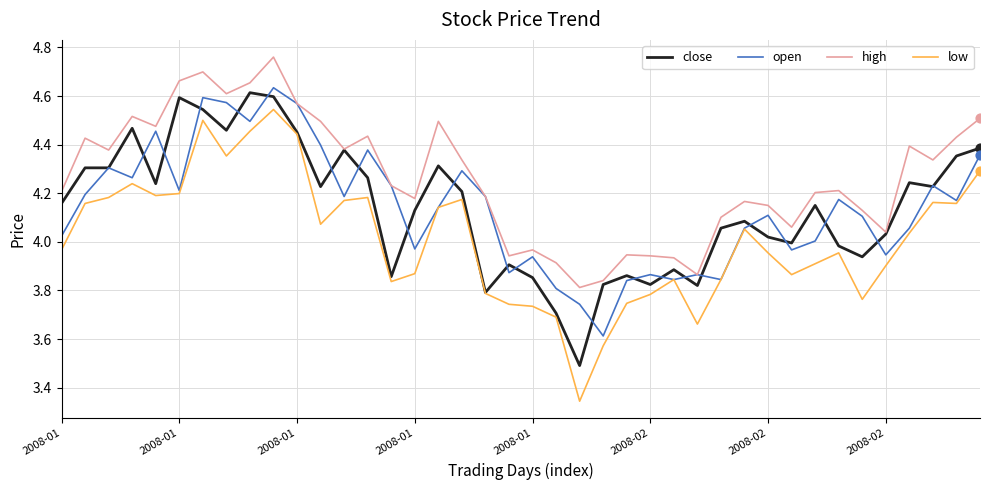

True or false: high and low cross at least once.

False